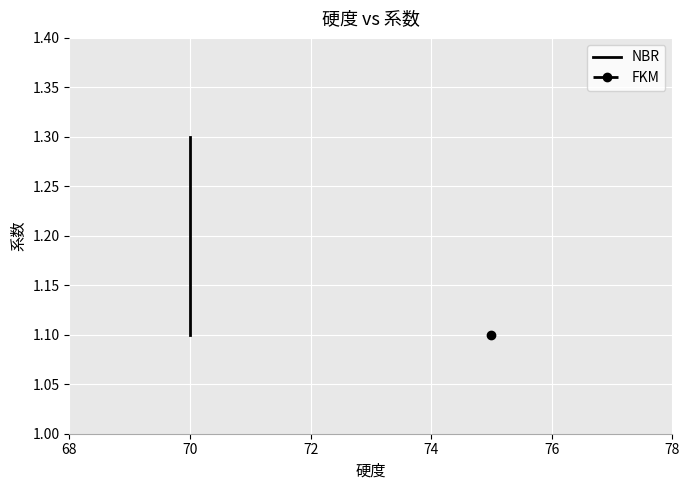

What is the value of the 2nd point from the left?

1.1